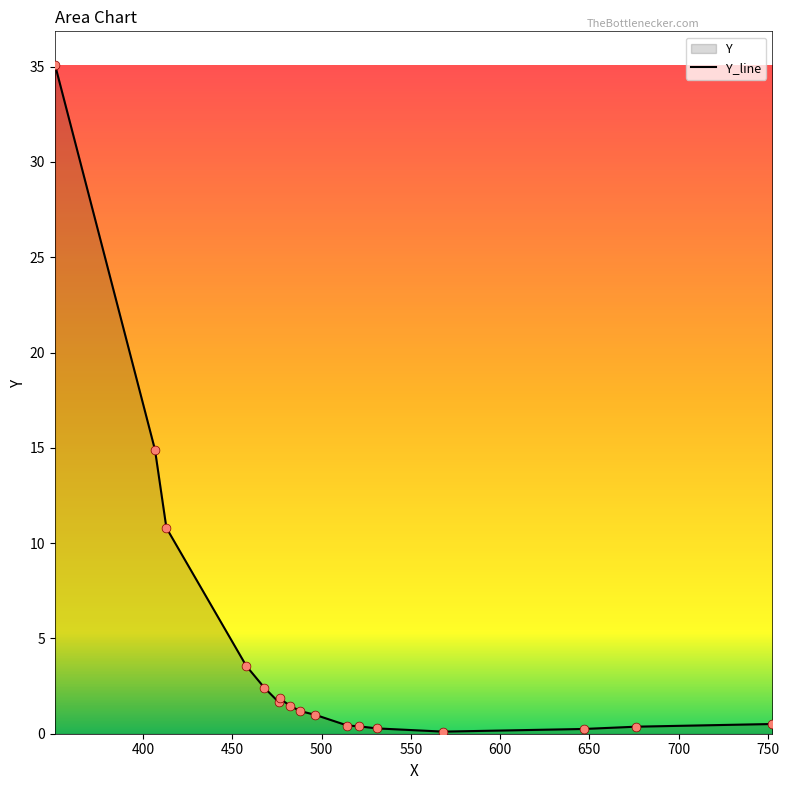

What is the greatest value displayed?

35.1